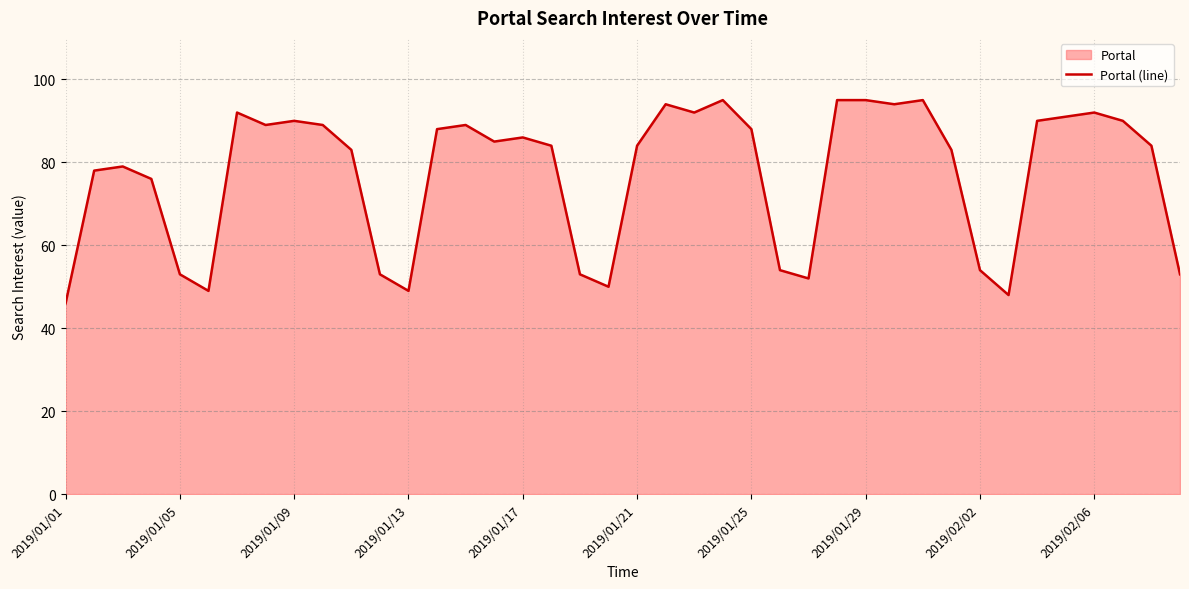

What is the minimum value shown in the chart?

46